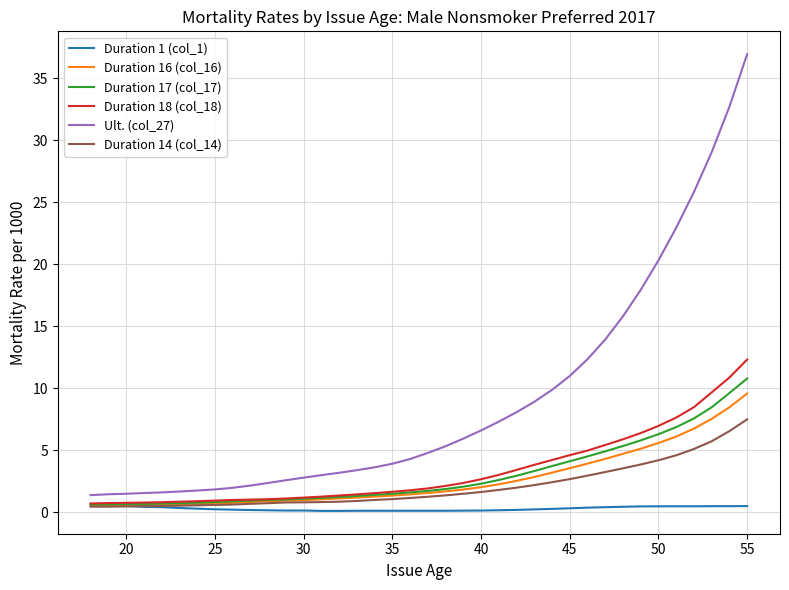

Which series has the largest total across all categories?

Ult. (col_27)